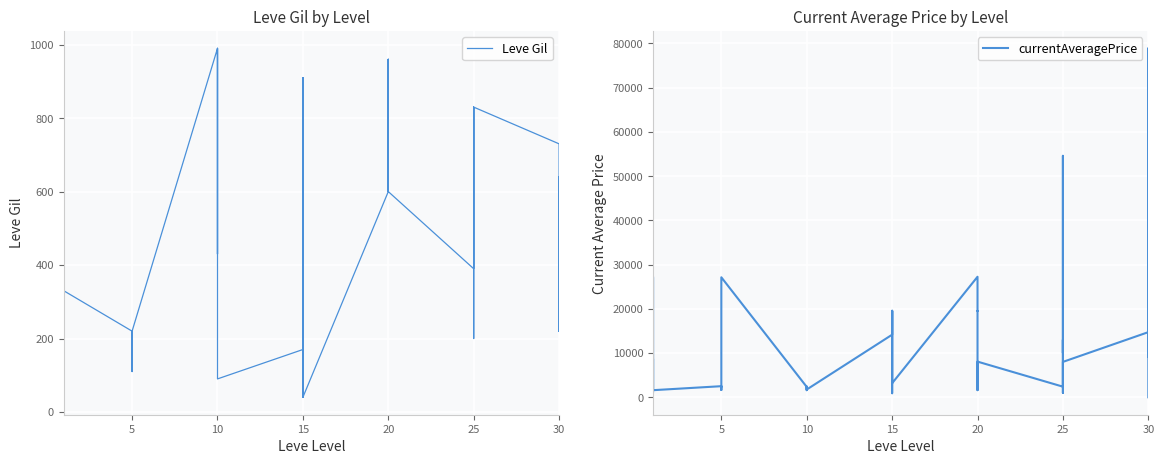

How many intersections are there between Leve Gil and currentAveragePrice?

1